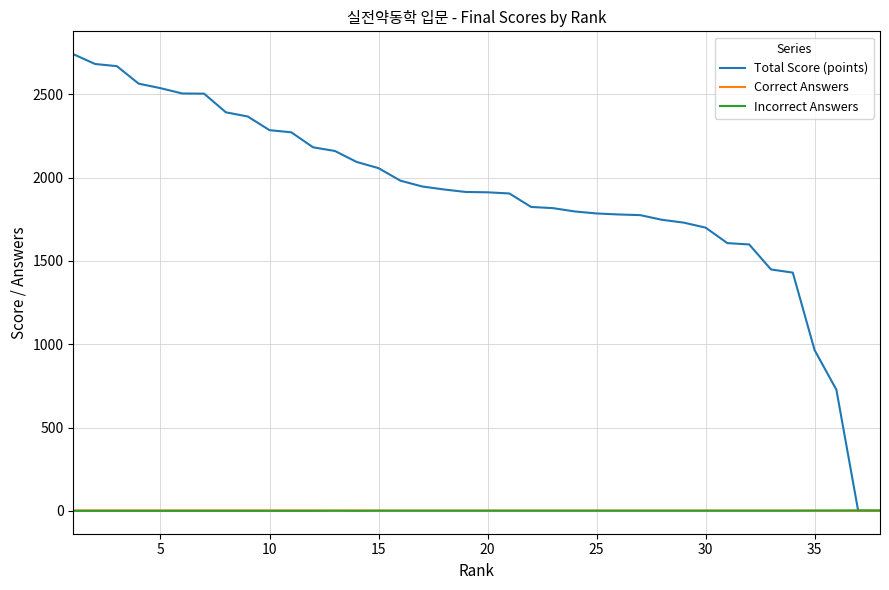

Which series ends up on top after the final intersection of Incorrect Answers and Correct Answers?

Incorrect Answers